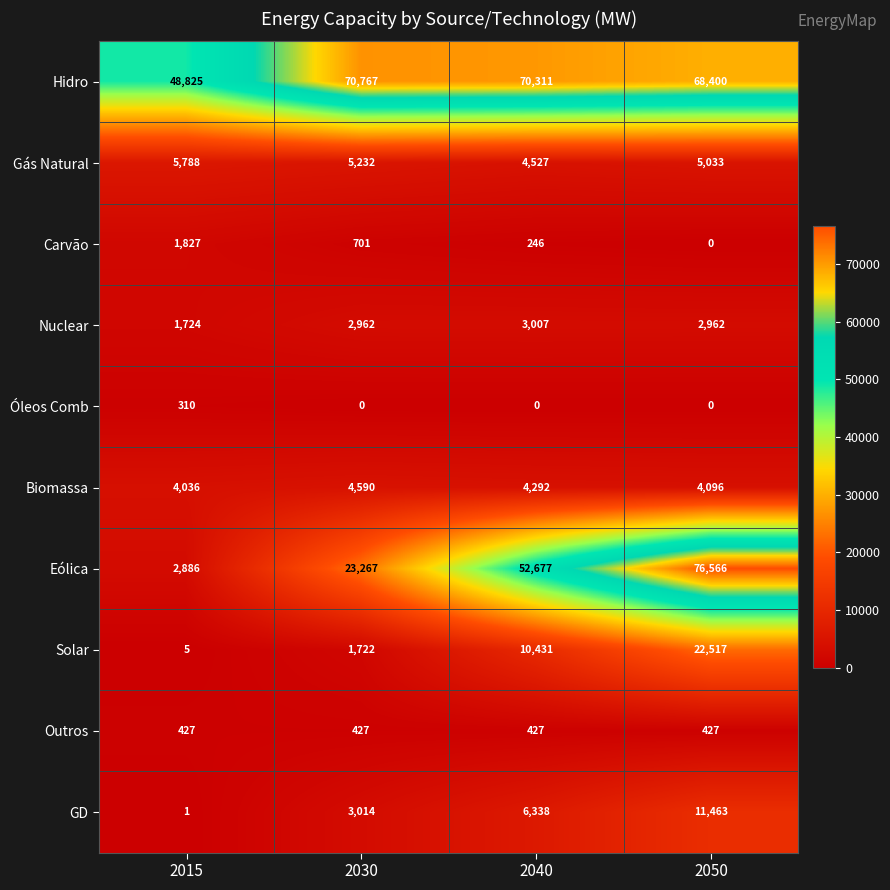

Count the number of data series in this chart.

10